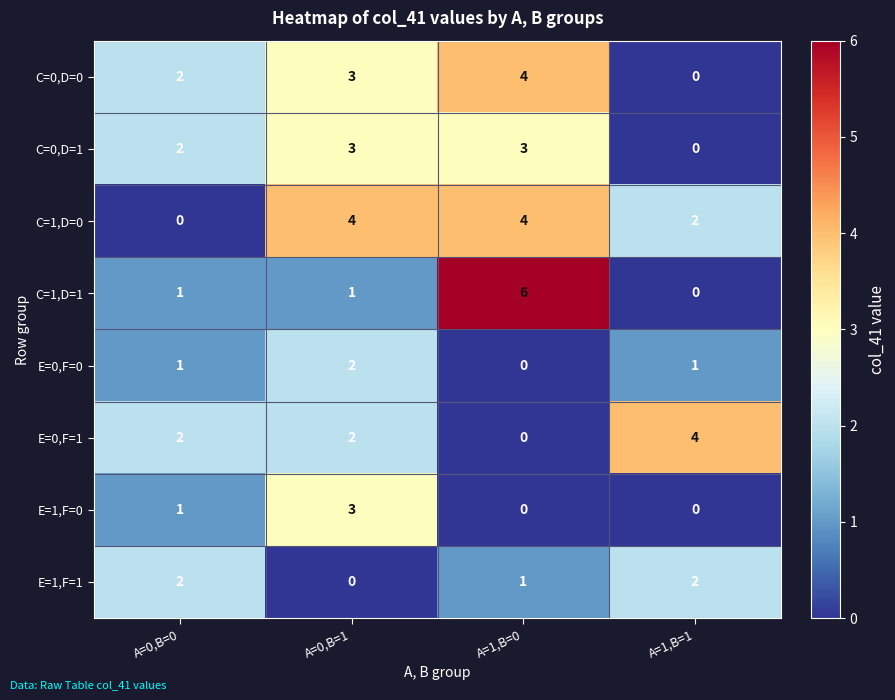

Is it true that E=1,F=0 equals 0 at A=1,B=1?

True